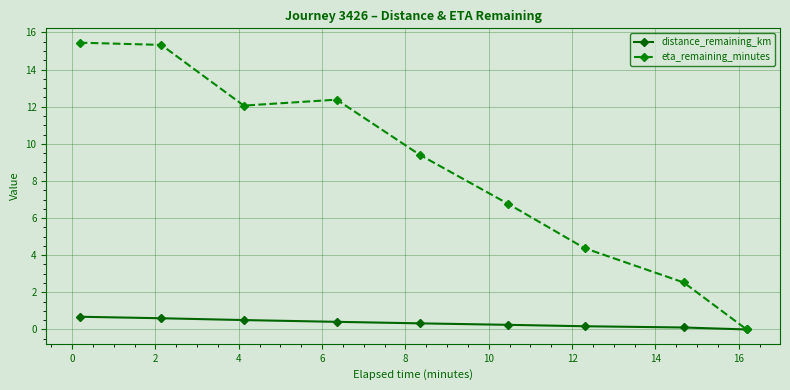

Does the chart display data point markers on the line(s)?

Yes